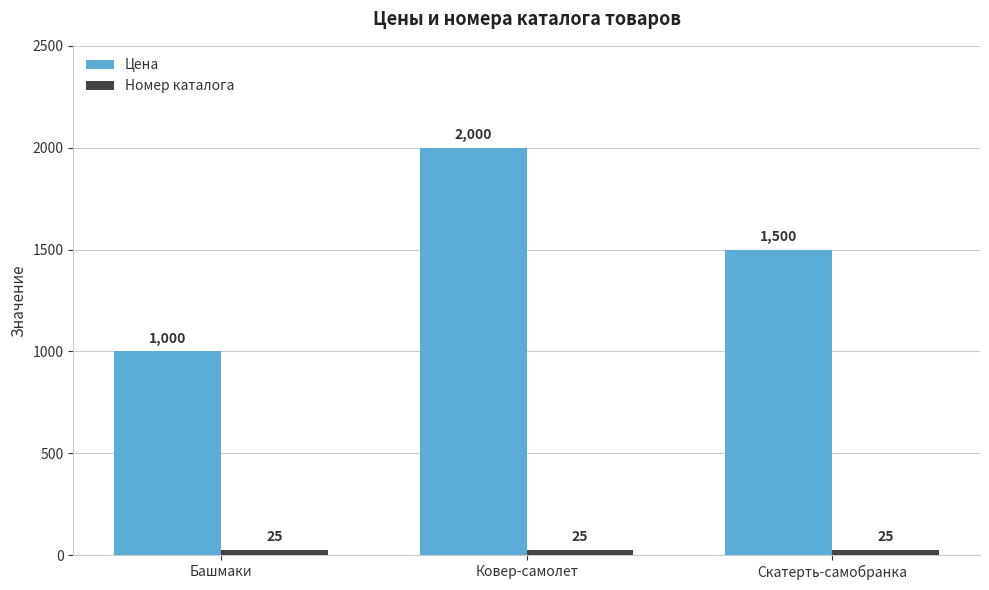

Which series has the largest range (max minus min)?

Цена